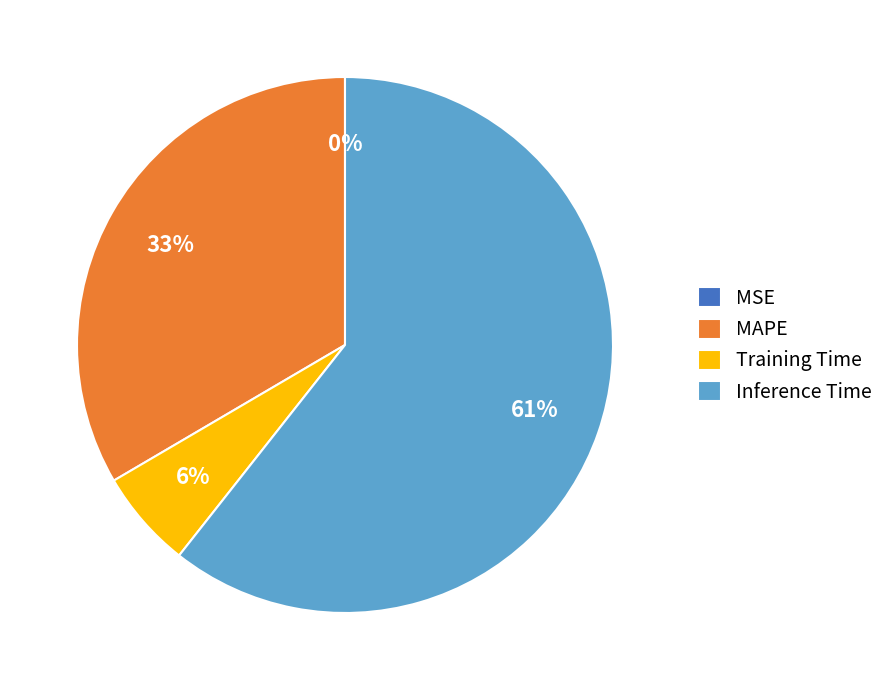

To the nearest percent, what is the difference between the largest and smallest slice percentages?

61%